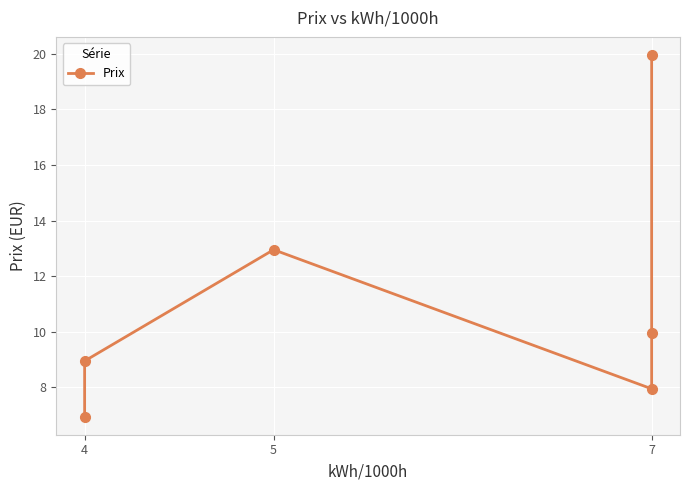

Which label corresponds to the smallest value in the chart?

4